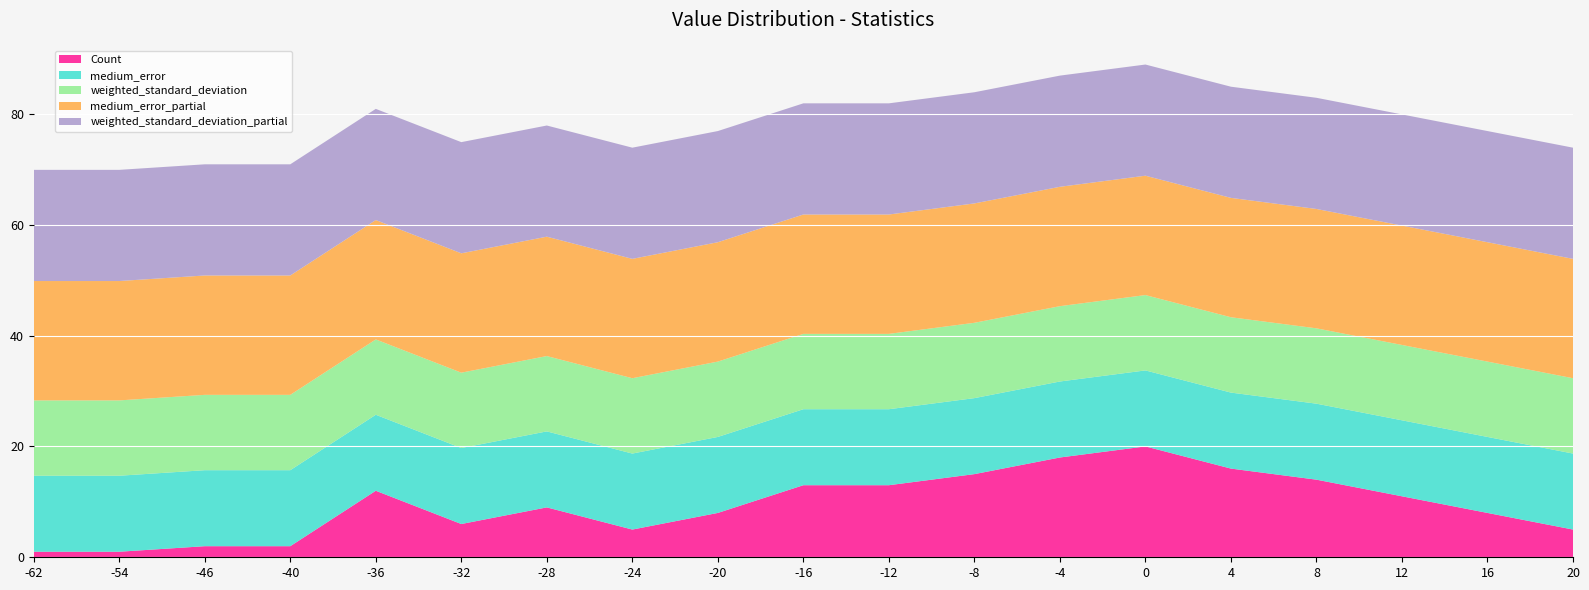

Reading right to left, extract all data points from this chart.

Count: 20=5.0	16=8.0	12=11.0	8=14.0	4=16.0	0=20.0	-4=18.0	-8=15.0	-12=13.0	-16=13.0	-20=8.0	-24=5.0	-28=9.0	-32=6.0	-36=12.0	-40=2.0	-46=2.0	-54=1.0	-62=1.0
medium_error: 20=13.7	16=13.7	12=13.7	8=13.7	4=13.7	0=13.7	-4=13.7	-8=13.7	-12=13.7	-16=13.7	-20=13.7	-24=13.7	-28=13.7	-32=13.7	-36=13.7	-40=13.7	-46=13.7	-54=13.7	-62=13.7
weighted_standard_deviation: 20=13.6	16=13.6	12=13.6	8=13.6	4=13.6	0=13.6	-4=13.6	-8=13.6	-12=13.6	-16=13.6	-20=13.6	-24=13.6	-28=13.6	-32=13.6	-36=13.6	-40=13.6	-46=13.6	-54=13.6	-62=13.6
medium_error_partial: 20=21.5	16=21.5	12=21.5	8=21.5	4=21.5	0=21.5	-4=21.5	-8=21.5	-12=21.5	-16=21.5	-20=21.5	-24=21.5	-28=21.5	-32=21.5	-36=21.5	-40=21.5	-46=21.5	-54=21.5	-62=21.5
weighted_standard_deviation_partial: 20=20.1	16=20.1	12=20.1	8=20.1	4=20.1	0=20.1	-4=20.1	-8=20.1	-12=20.1	-16=20.1	-20=20.1	-24=20.1	-28=20.1	-32=20.1	-36=20.1	-40=20.1	-46=20.1	-54=20.1	-62=20.1